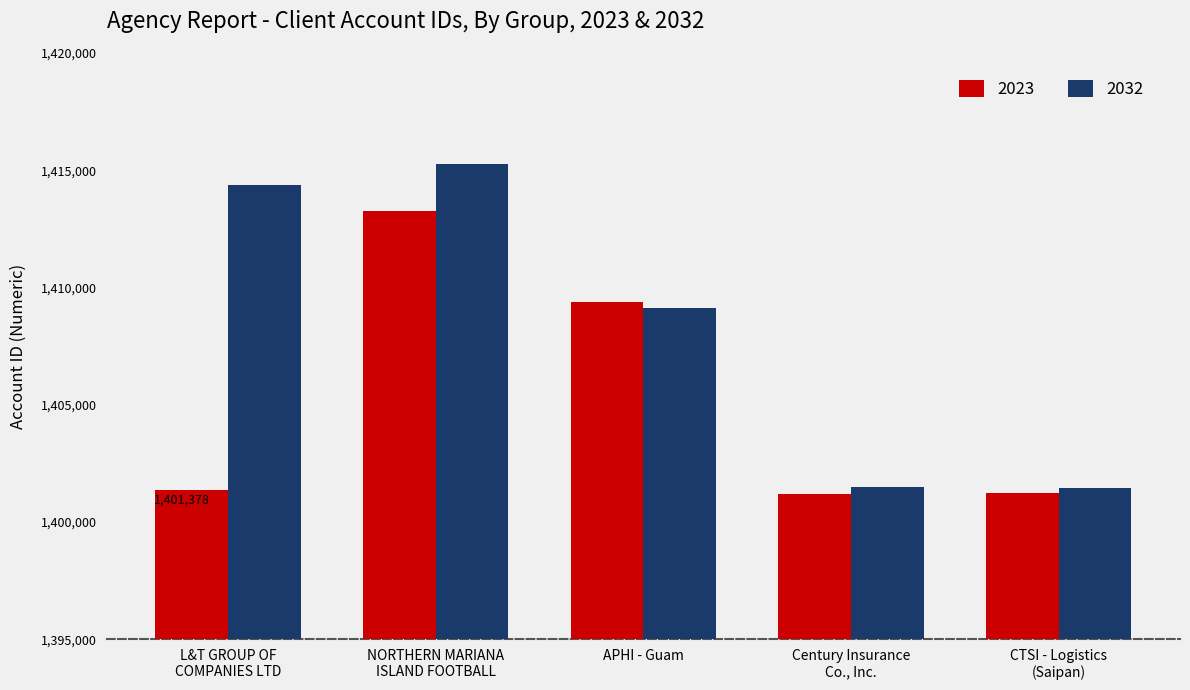

What is the highest value of the 2032 series?

1415267